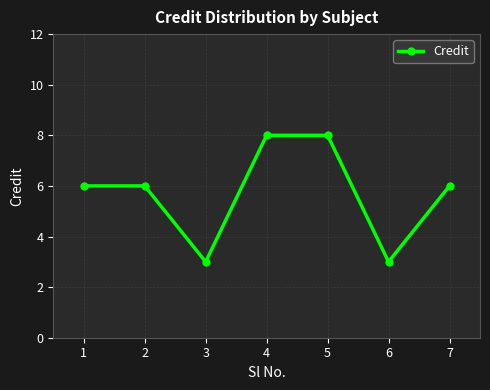

What is the value of the 7th point from the left?

6